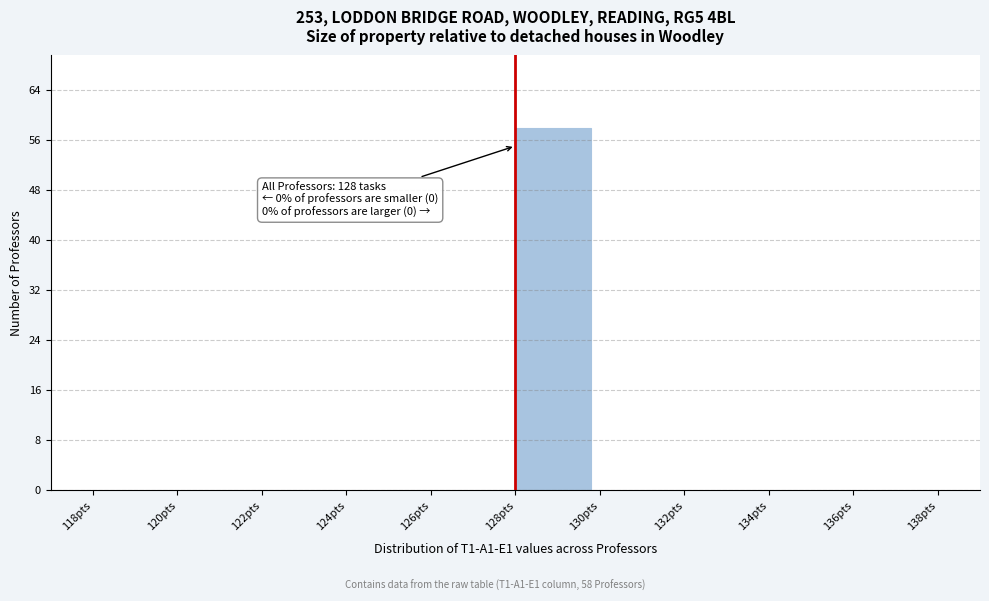

Over which range of the x-axis is the bar tallest?

128 to 130